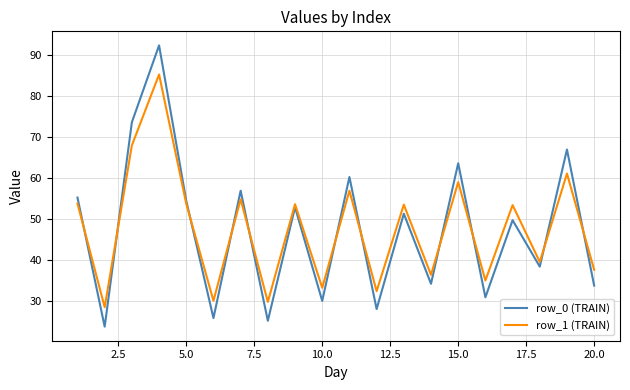

At how many categories does at least one series exceed 88?

1